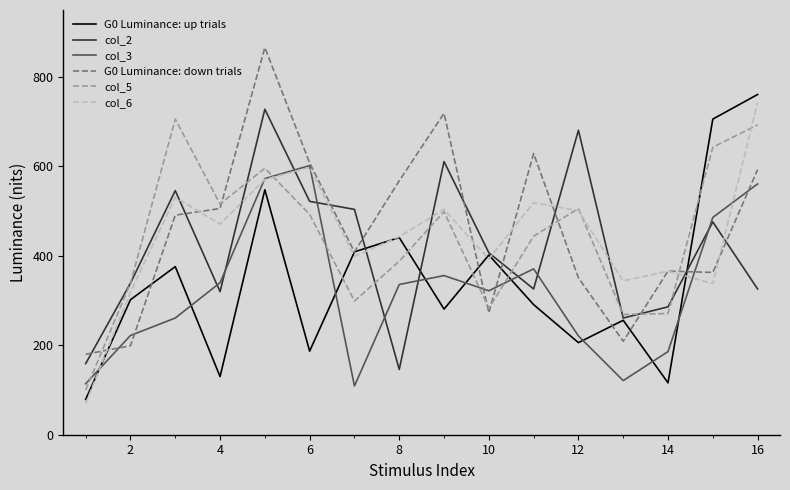

Which series ends up on top after the final intersection of G0 Luminance: up trials and col_5?

G0 Luminance: up trials